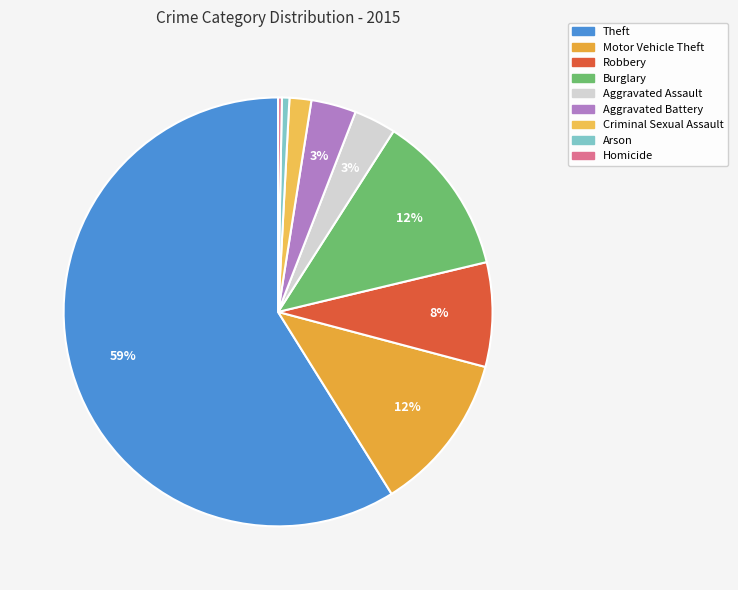

Does any single category account for the majority?

Yes